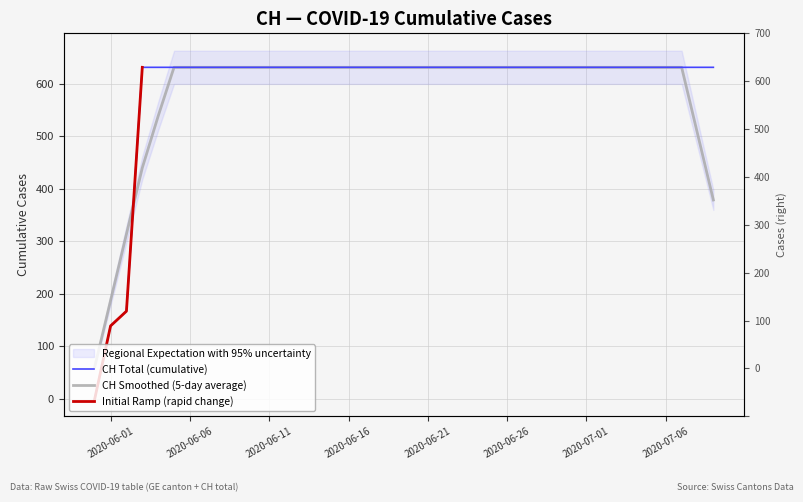

Approximately how many times larger is the value at 2020-06-23 compared to 2020-06-17?

1.0